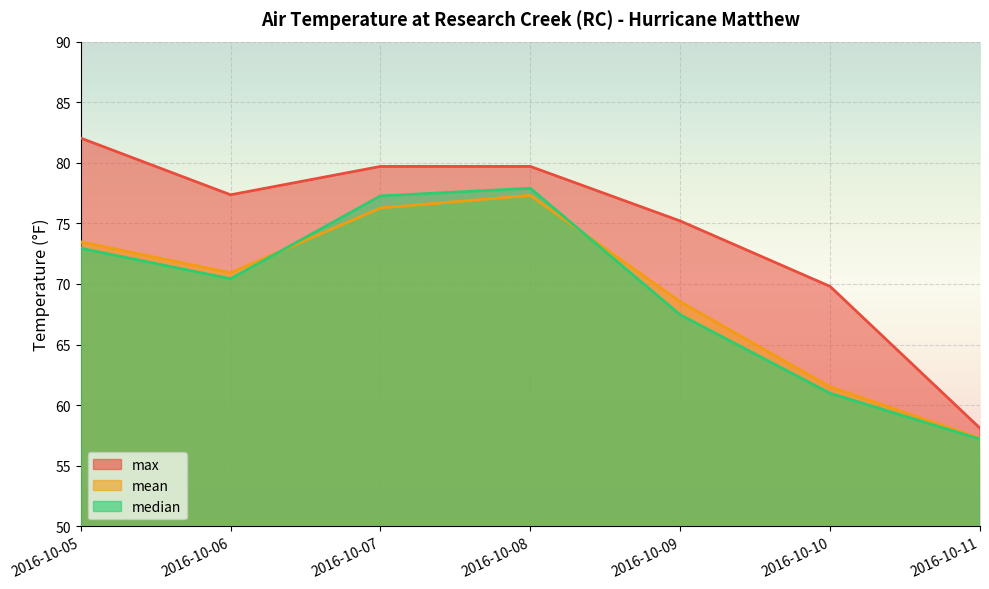

What is the greatest value displayed?

82.0